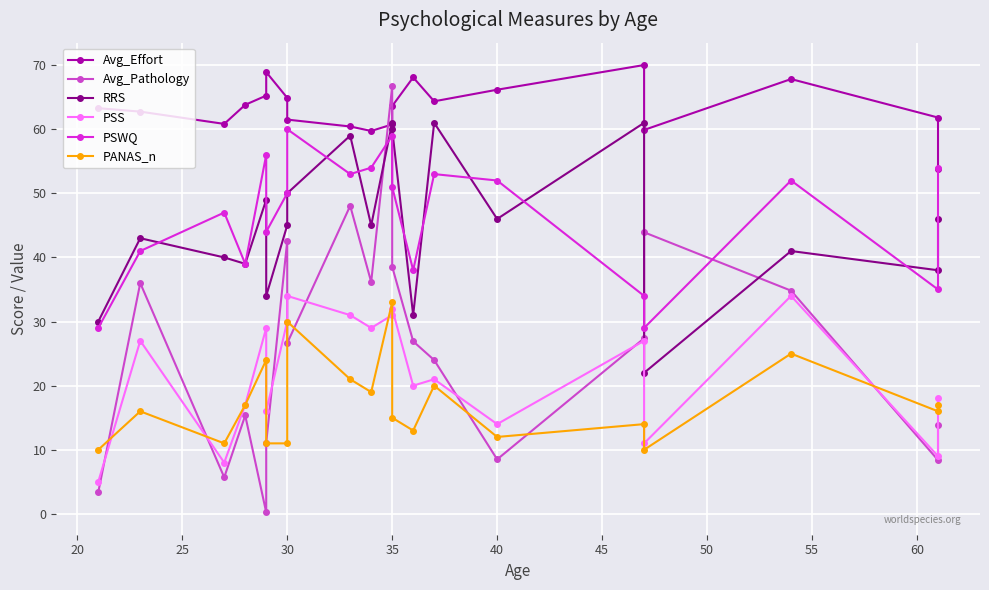

What is the sum of the RRS values at 55 and 25?

99.0